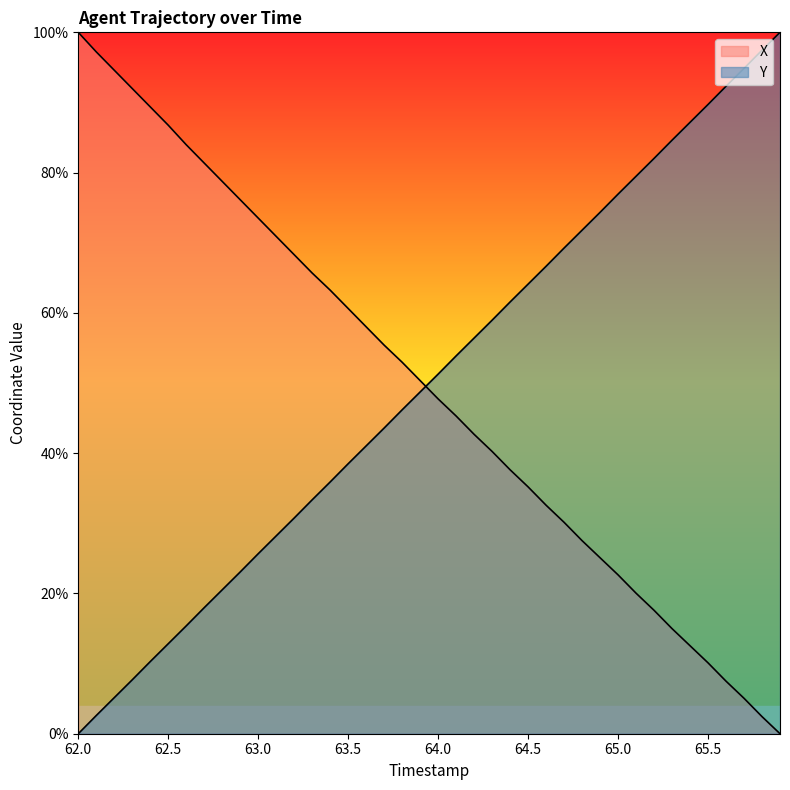

What value does the Y series have at 63.3?

33.4